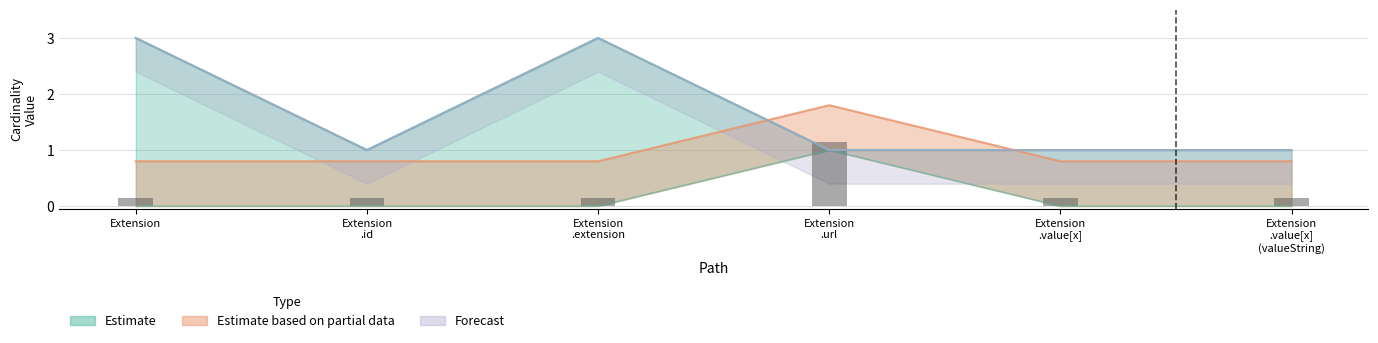

What is the approximate value of Base Min at Extension .value[x] (valueString)?

0.8